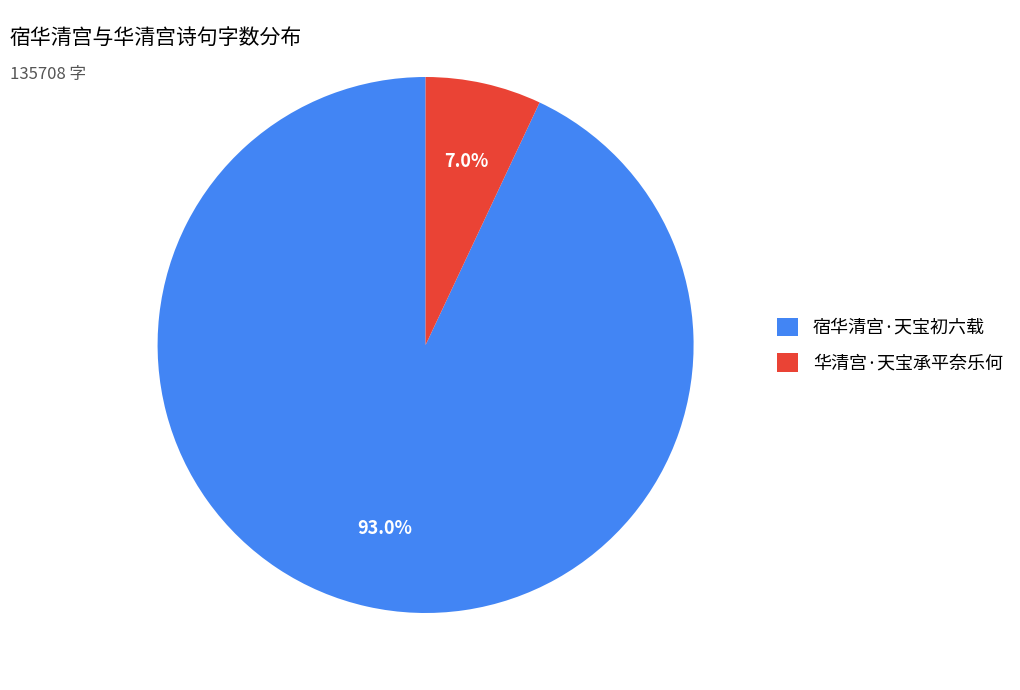

What is the ratio of the value at 宿华清宫·天宝初六载 to the value at 华清宫·天宝承平奈乐何?

13.3